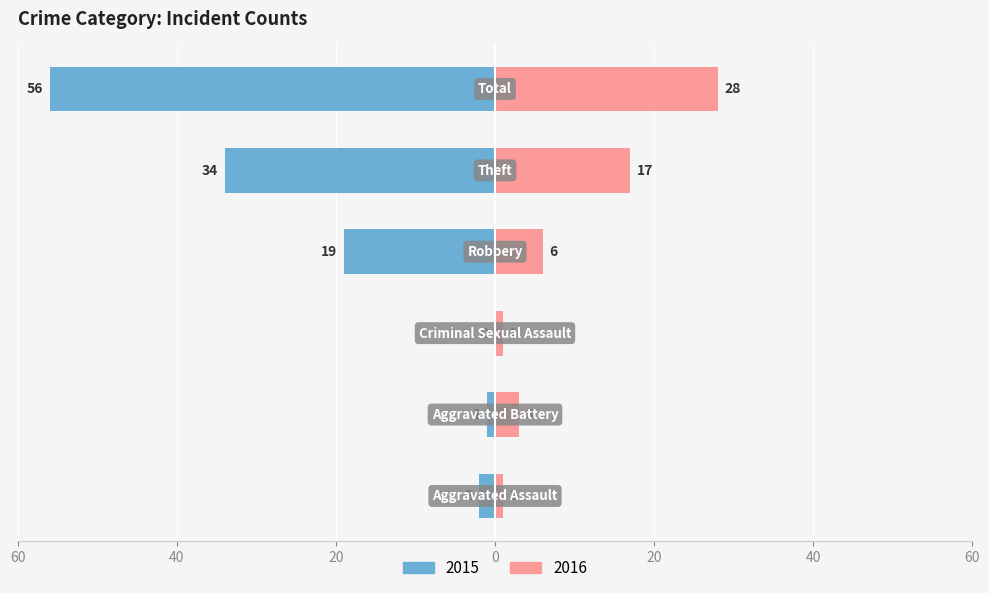

The Left series shows -2 at Aggravated Assault. True or false?

True